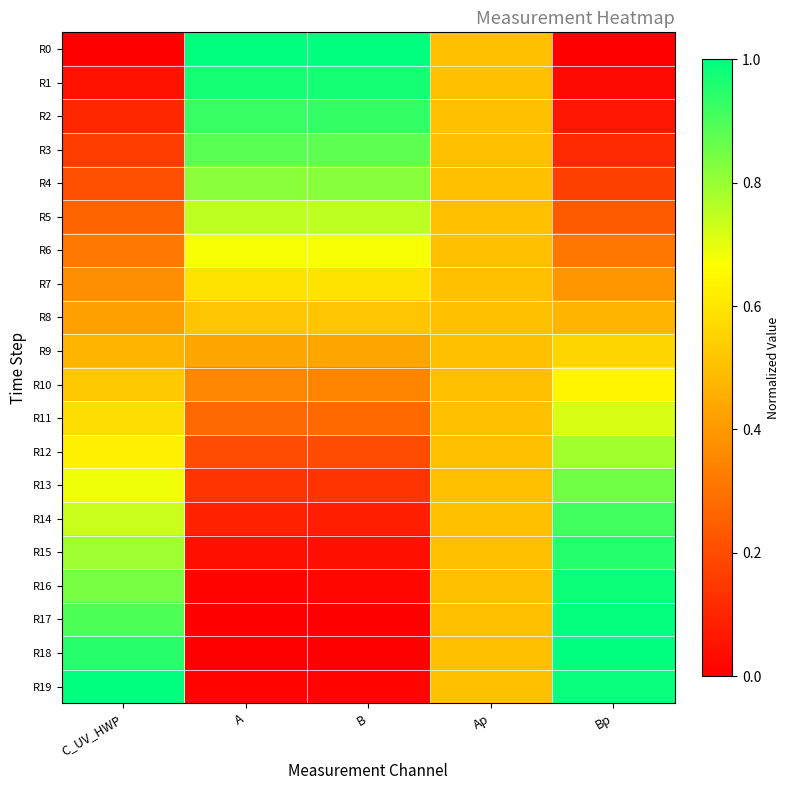

Reading left to right, extract all data points from this chart.

R0: C_UV_HWP=0.0	A=1.0	B=1.0	Ap=0.5	Bp=0.0
R1: C_UV_HWP=0.1	A=1.0	B=1.0	Ap=0.5	Bp=0.0
R2: C_UV_HWP=0.1	A=0.9	B=0.9	Ap=0.5	Bp=0.1
R3: C_UV_HWP=0.2	A=0.9	B=0.9	Ap=0.5	Bp=0.1
R4: C_UV_HWP=0.2	A=0.8	B=0.8	Ap=0.5	Bp=0.2
R5: C_UV_HWP=0.3	A=0.8	B=0.8	Ap=0.5	Bp=0.2
R6: C_UV_HWP=0.3	A=0.7	B=0.7	Ap=0.5	Bp=0.3
R7: C_UV_HWP=0.4	A=0.6	B=0.6	Ap=0.5	Bp=0.4
R8: C_UV_HWP=0.4	A=0.5	B=0.5	Ap=0.5	Bp=0.5
R9: C_UV_HWP=0.5	A=0.4	B=0.4	Ap=0.5	Bp=0.6
R10: C_UV_HWP=0.5	A=0.4	B=0.3	Ap=0.5	Bp=0.6
R11: C_UV_HWP=0.6	A=0.3	B=0.3	Ap=0.5	Bp=0.7
R12: C_UV_HWP=0.6	A=0.2	B=0.2	Ap=0.5	Bp=0.8
R13: C_UV_HWP=0.7	A=0.1	B=0.1	Ap=0.5	Bp=0.9
R14: C_UV_HWP=0.7	A=0.1	B=0.1	Ap=0.5	Bp=0.9
R15: C_UV_HWP=0.8	A=0.0	B=0.0	Ap=0.5	Bp=0.9
R16: C_UV_HWP=0.8	A=0.0	B=0.0	Ap=0.5	Bp=1.0
R17: C_UV_HWP=0.9	A=0.0	B=0.0	Ap=0.5	Bp=1.0
R18: C_UV_HWP=0.9	A=0.0	B=0.0	Ap=0.5	Bp=1.0
R19: C_UV_HWP=1.0	A=0.0	B=0.0	Ap=0.5	Bp=1.0